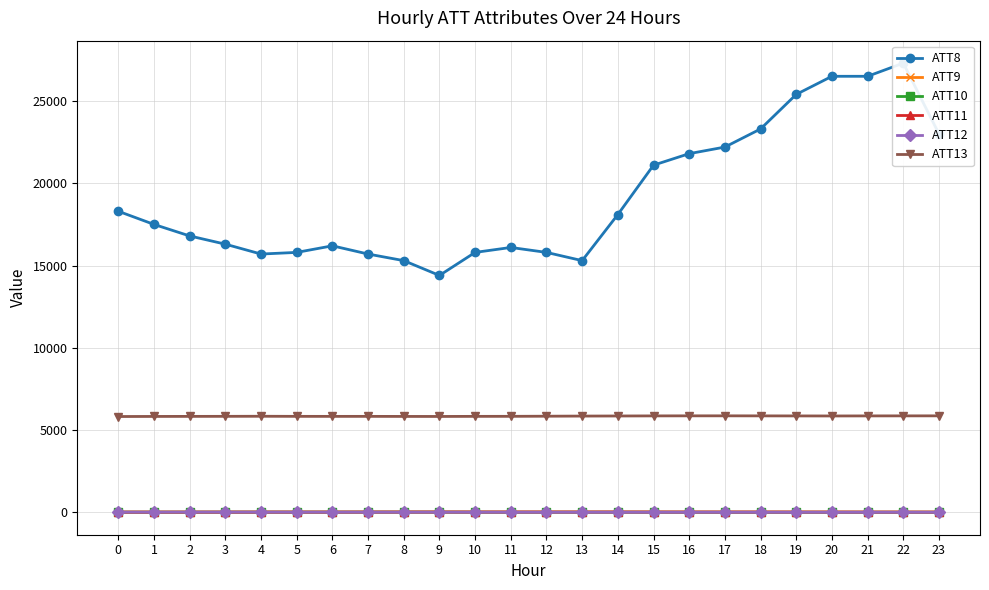

At which category is the sum across all series the highest?

22